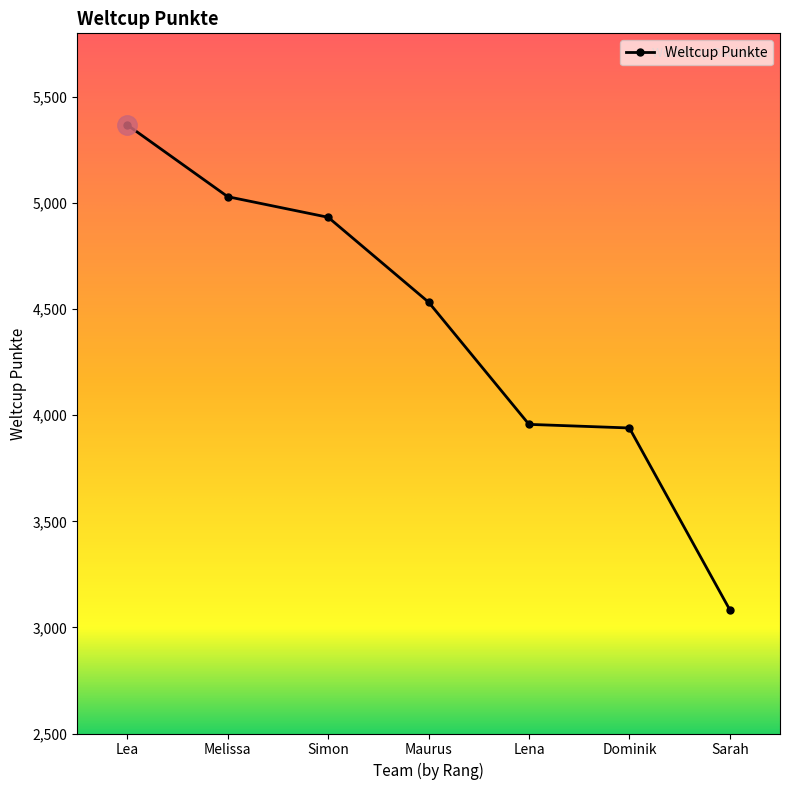

What value does the data have at Melissa, to the nearest 100?

5000